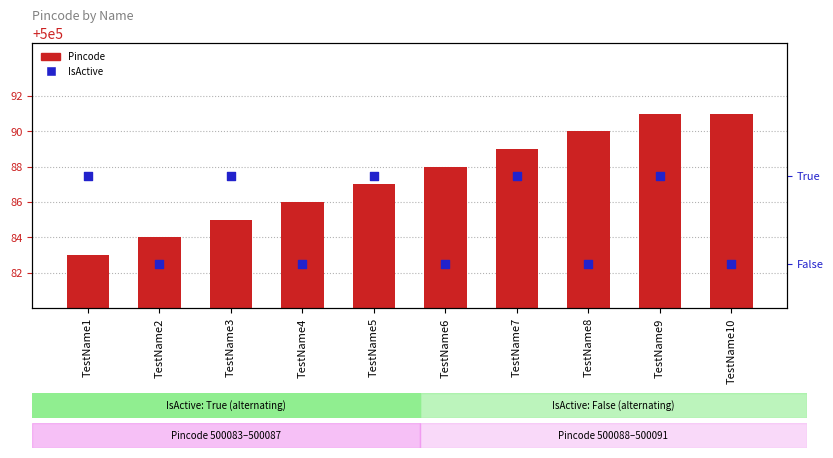

At which category is the sum across all series the highest?

TestName9